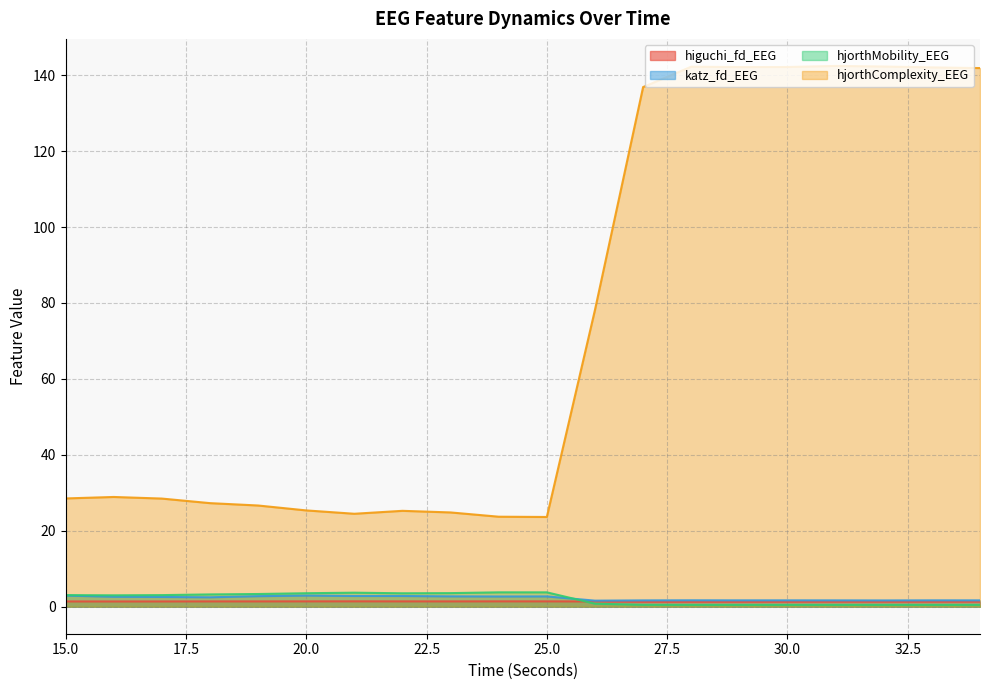

Reading left to right, extract all data points from this chart.

higuchi_fd_EEG: 15=1.4	16=1.4	17=1.4	18=1.4	19=1.4	20=1.4	21=1.4	22=1.4	23=1.4	24=1.4	25=1.4	26=1.4	27=1.3	28=1.3	29=1.3	30=1.3	31=1.3	32=1.3	33=1.3	34=1.3
katz_fd_EEG: 15=2.9	16=2.6	17=2.6	18=2.5	19=2.8	20=2.9	21=2.8	22=2.8	23=2.7	24=2.7	25=2.7	26=1.6	27=1.7	28=1.7	29=1.7	30=1.7	31=1.7	32=1.6	33=1.7	34=1.7
hjorthMobility_EEG: 15=3.0	16=3.0	17=3.0	18=3.2	19=3.3	20=3.5	21=3.7	22=3.5	23=3.6	24=3.8	25=3.8	26=0.8	27=0.5	28=0.5	29=0.5	30=0.5	31=0.5	32=0.5	33=0.5	34=0.5
hjorthComplexity_EEG: 15=28.5	16=28.9	17=28.5	18=27.3	19=26.7	20=25.4	21=24.5	22=25.3	23=24.8	24=23.7	25=23.6	26=78.2	27=136.9	28=142.2	29=142.2	30=142.2	31=142.4	32=142.3	33=142.1	34=141.9